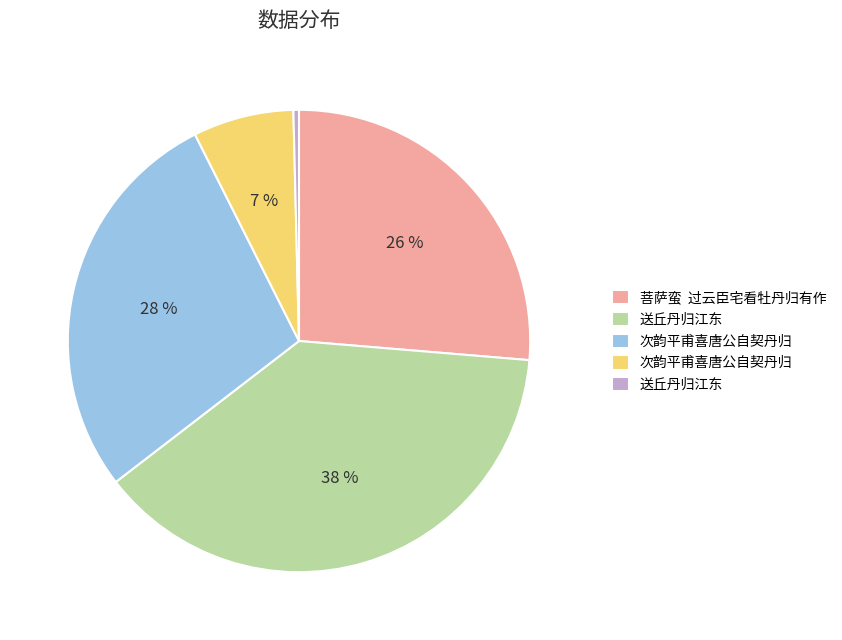

Count the number of slices in the pie.

5